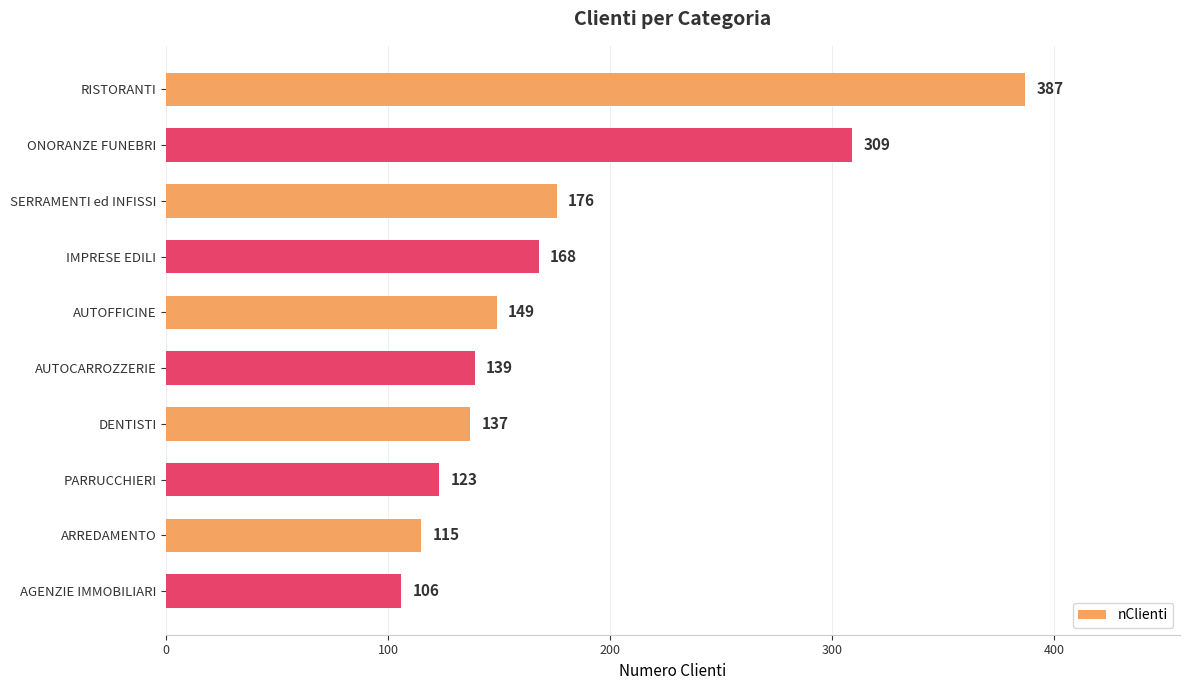

What is the greatest value displayed?

387